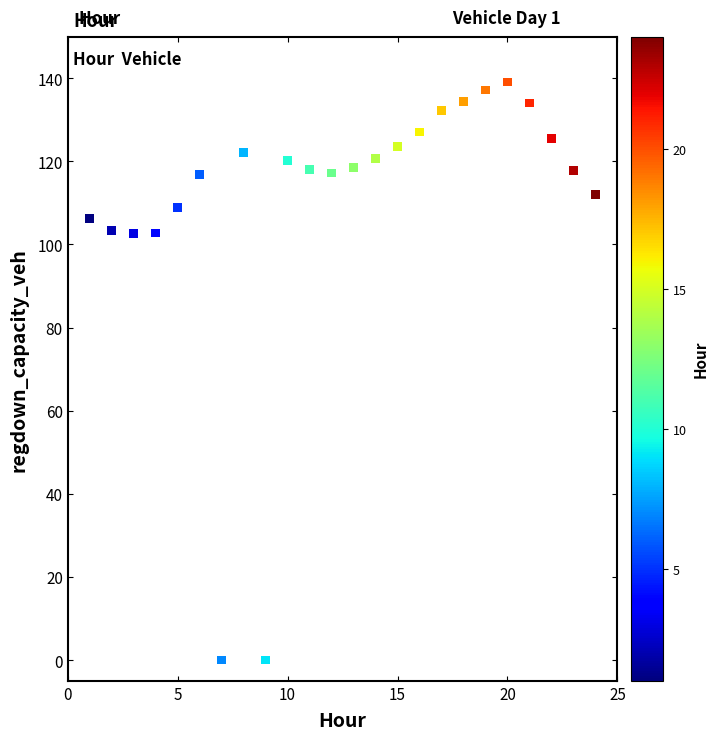

What is the range of Y values (max minus min)?

139.1